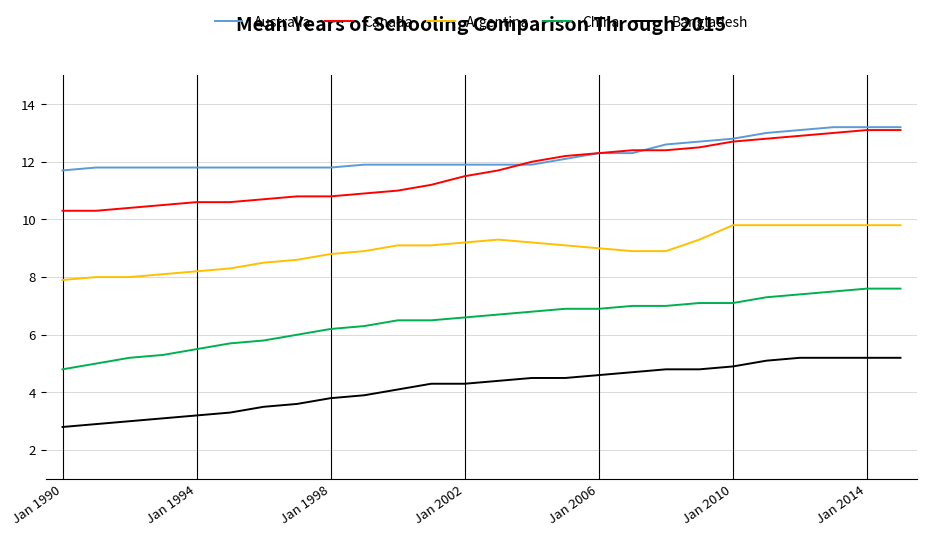

Reading right to left, list all the values displayed in this chart.

Australia: 13.2	13.2	13.2	13.1	13.0	12.8	12.7	12.6	12.3	12.3	12.1	11.9	11.9	11.9	11.9	11.9	11.9	11.8	11.8	11.8	11.8	11.8	11.8	11.8	11.8	11.7
Canada: 13.1	13.1	13.0	12.9	12.8	12.7	12.5	12.4	12.4	12.3	12.2	12.0	11.7	11.5	11.2	11.0	10.9	10.8	10.8	10.7	10.6	10.6	10.5	10.4	10.3	10.3
Argentina: 9.8	9.8	9.8	9.8	9.8	9.8	9.3	8.9	8.9	9.0	9.1	9.2	9.3	9.2	9.1	9.1	8.9	8.8	8.6	8.5	8.3	8.2	8.1	8.0	8.0	7.9
China: 7.6	7.6	7.5	7.4	7.3	7.1	7.1	7.0	7.0	6.9	6.9	6.8	6.7	6.6	6.5	6.5	6.3	6.2	6.0	5.8	5.7	5.5	5.3	5.2	5.0	4.8
Bangladesh: 5.2	5.2	5.2	5.2	5.1	4.9	4.8	4.8	4.7	4.6	4.5	4.5	4.4	4.3	4.3	4.1	3.9	3.8	3.6	3.5	3.3	3.2	3.1	3.0	2.9	2.8